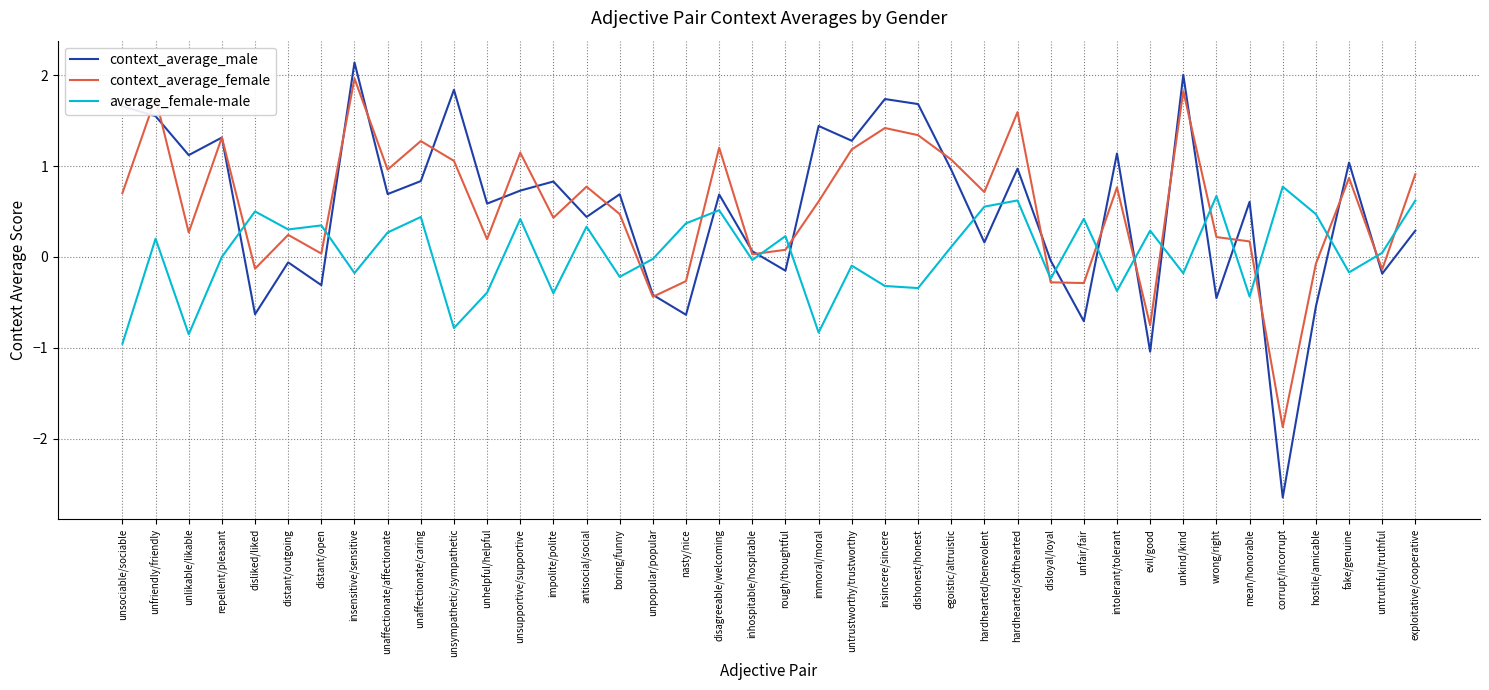

What position from the left is unhelpful/helpful?

12